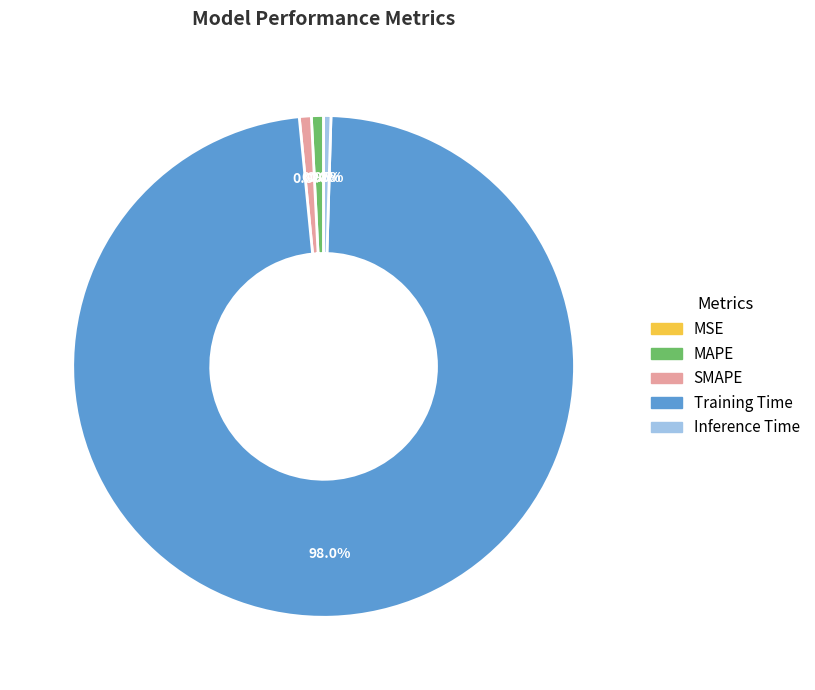

Is there a majority slice in this chart?

Yes